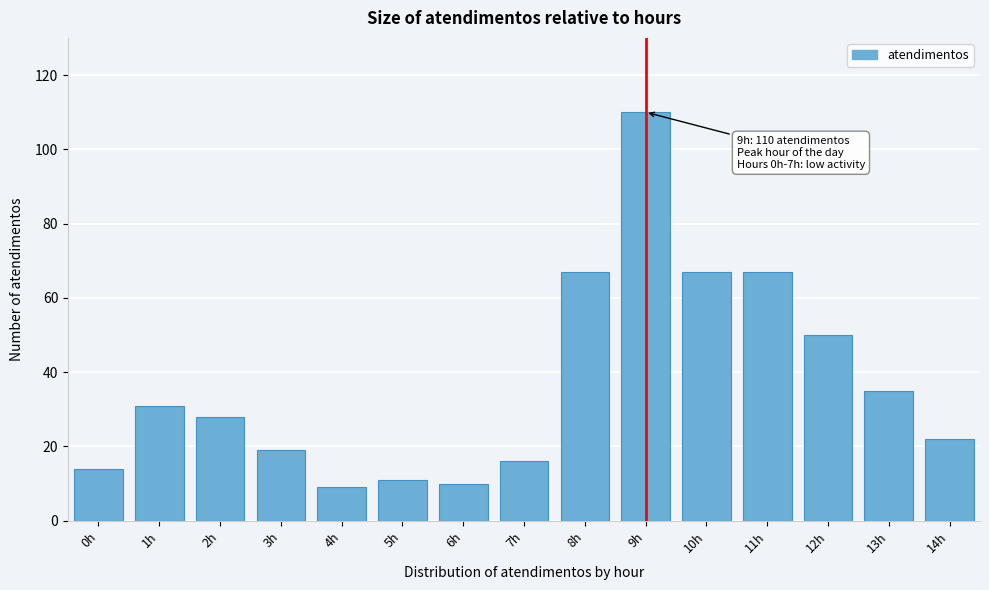

Reading right to left, extract all data points from this chart.

22	35	50	67	67	110	67	16	10	11	9	19	28	31	14